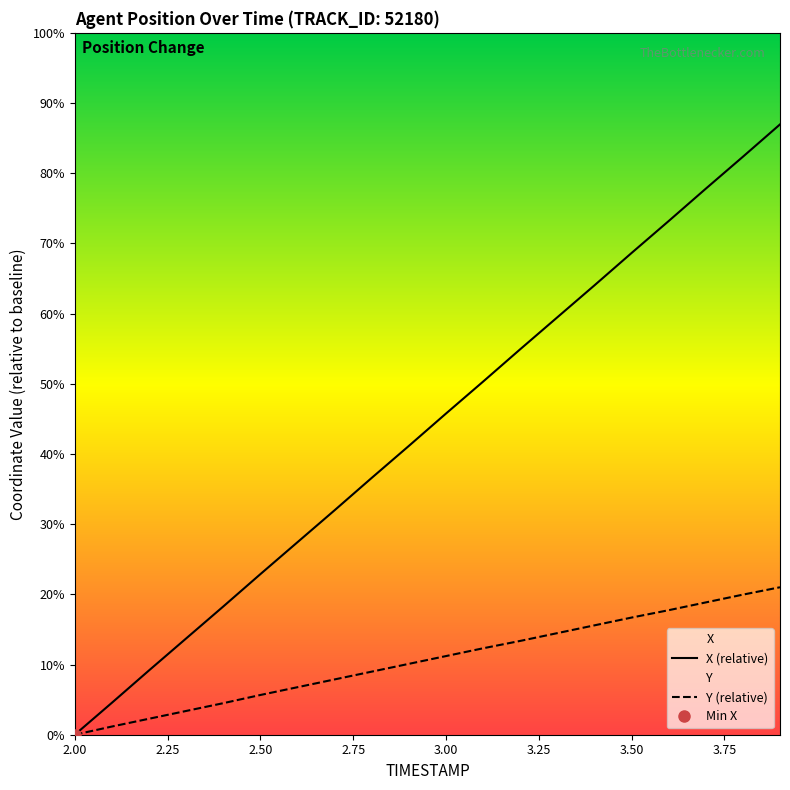

Does the chart display data point markers on the line(s)?

No